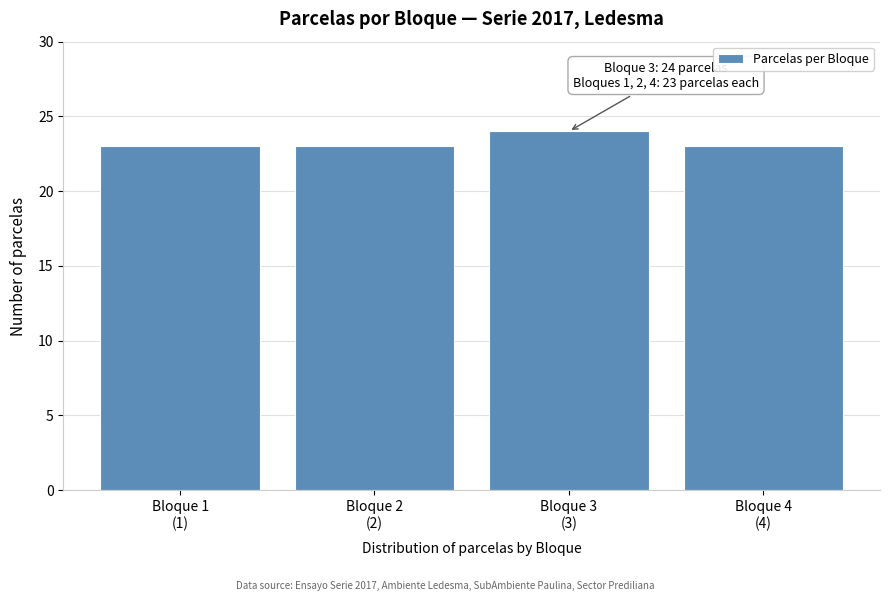

Reading left to right, extract all data points from this chart.

23	23	24	23